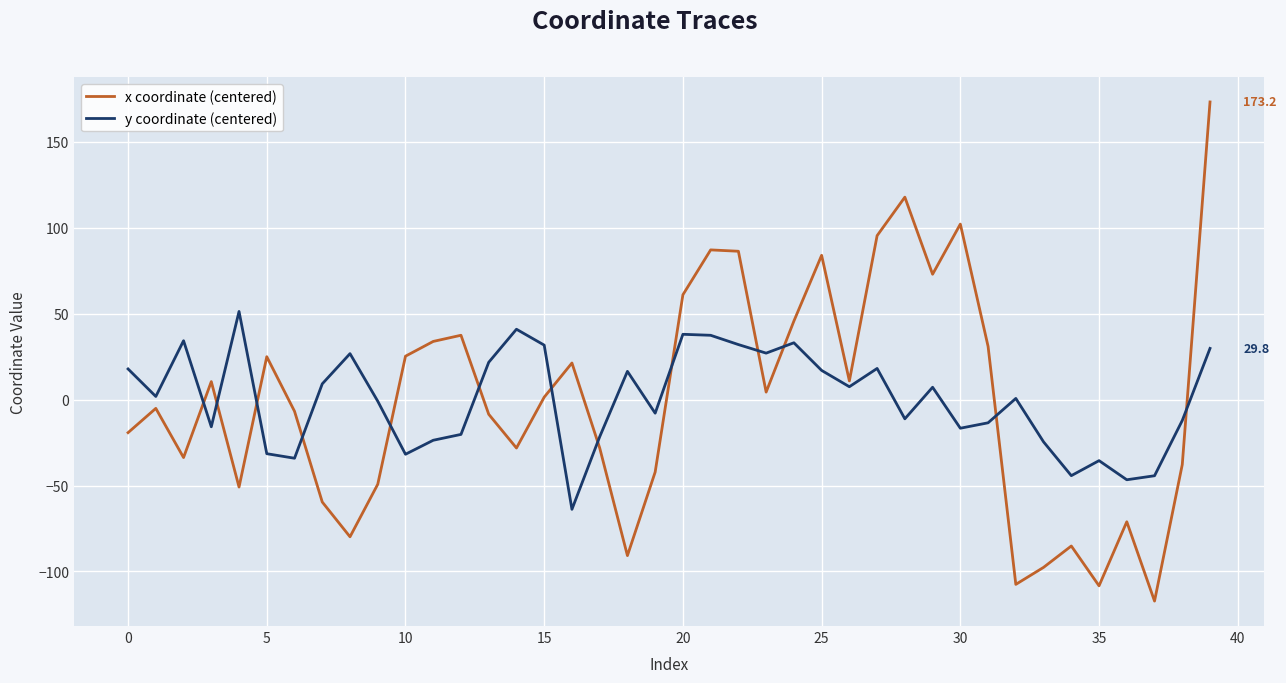

True or false: y coordinate (centered) and x coordinate (centered) cross at least once.

True